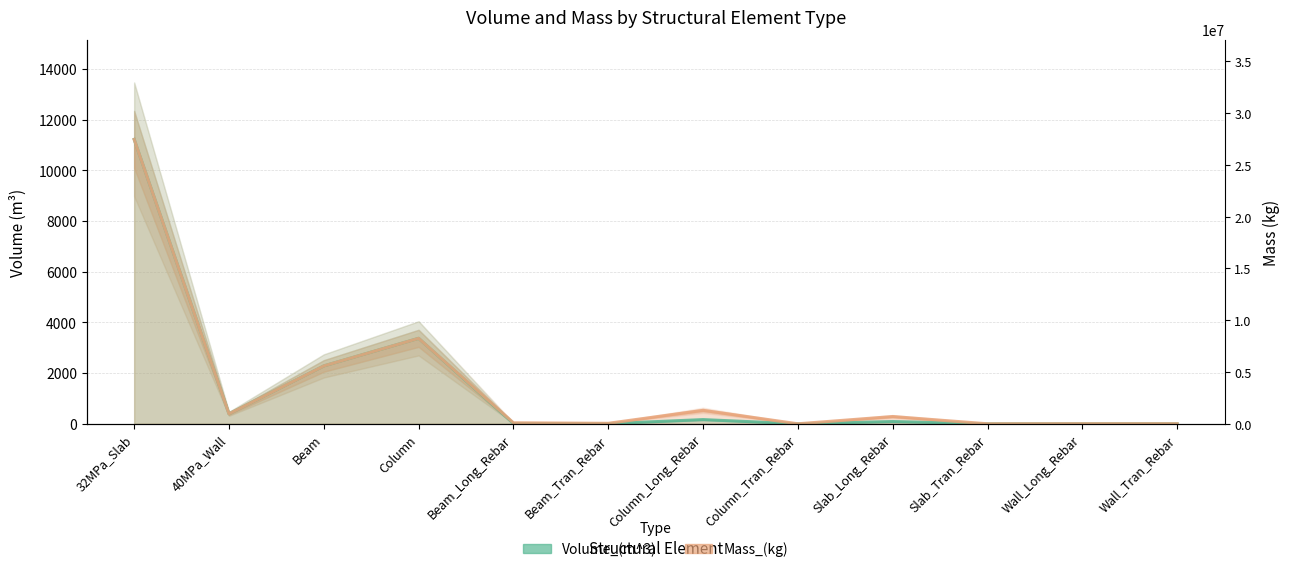

True or false: Volume_(m^3) has more than 1 points higher than both neighbors.

True